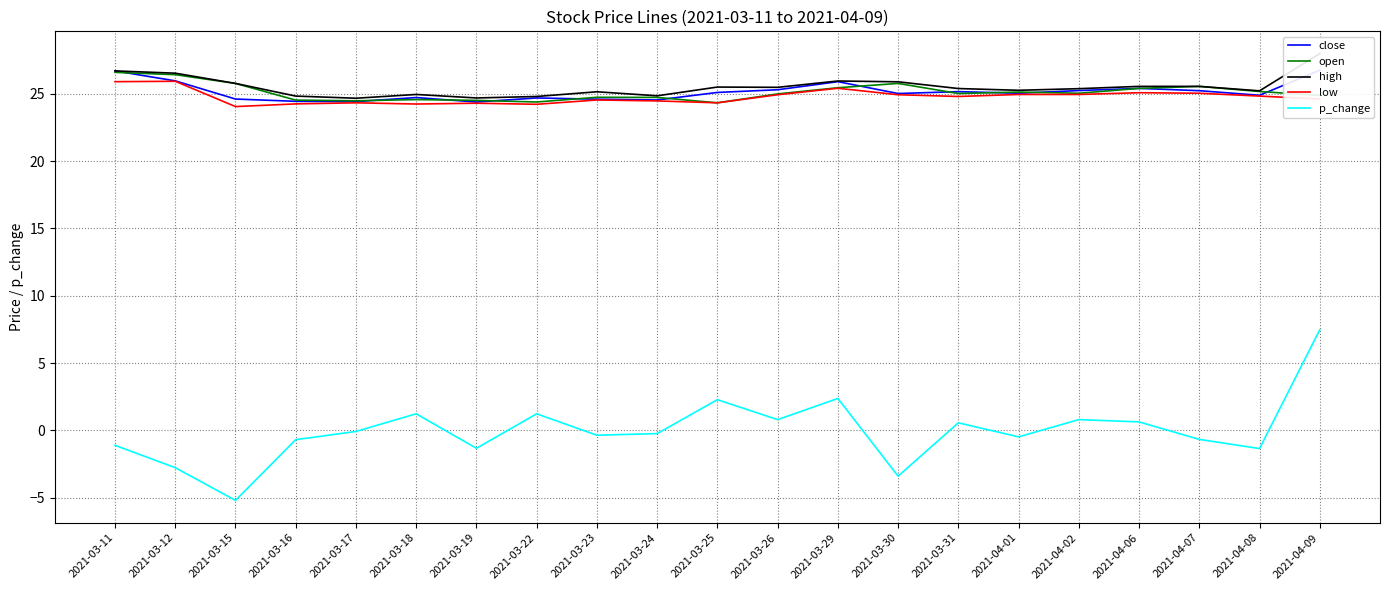

True or false: high and p_change cross at least once.

False